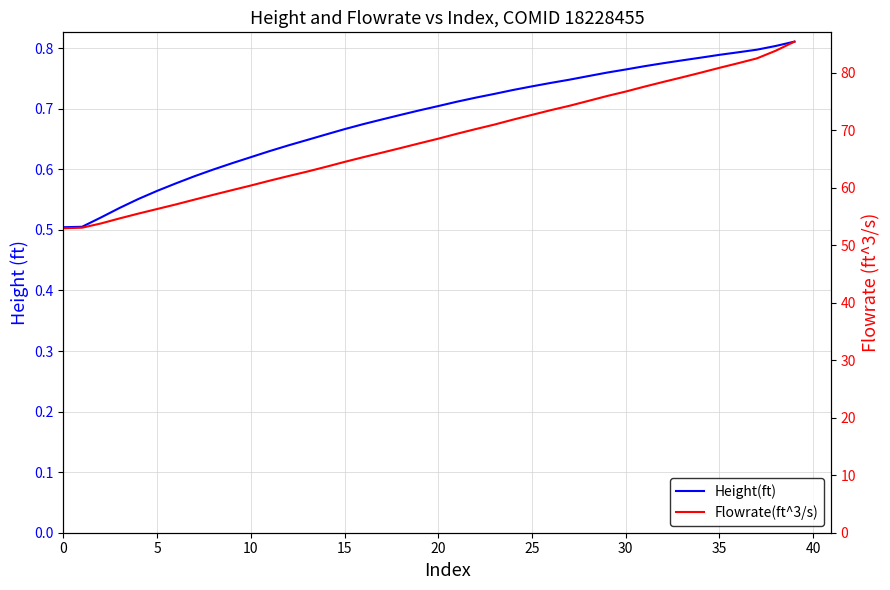

At how many categories does at least one series exceed 31?

40